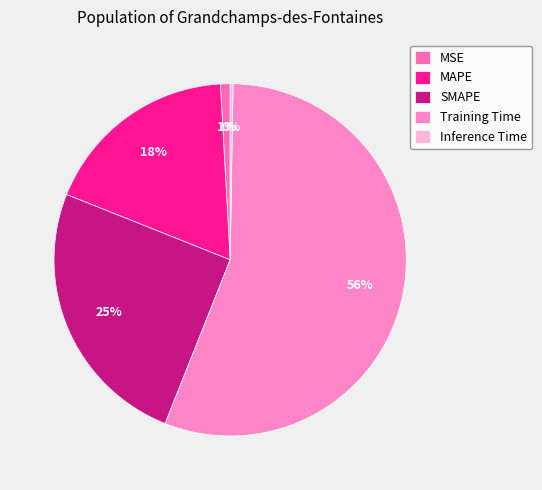

Rank the categories by value from lowest to highest.

Inference Time, MSE, MAPE, SMAPE, Training Time